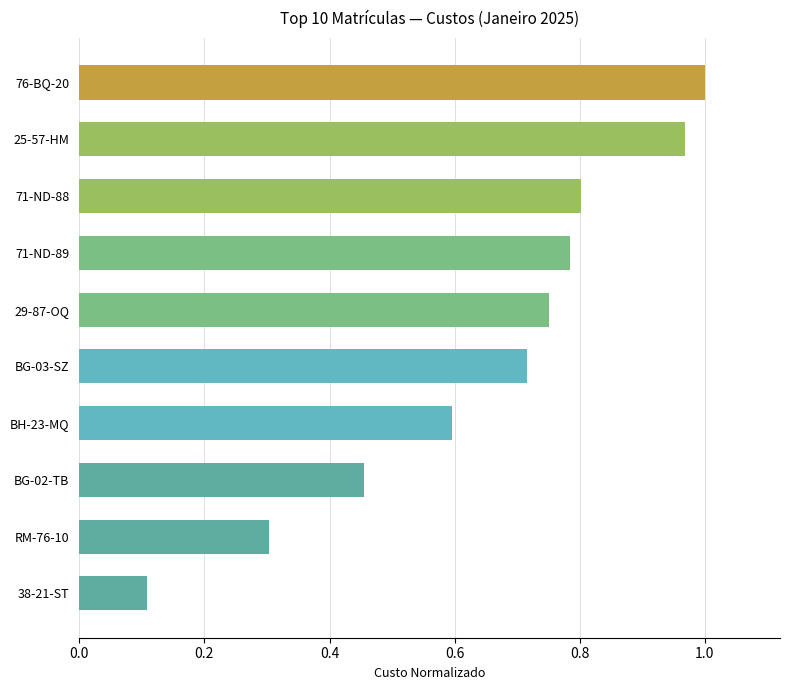

How many bars are there in total?

10